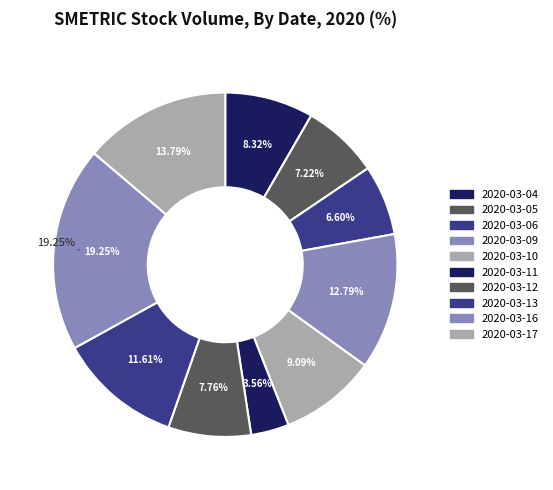

Is the sum of 2020-03-12 and 2020-03-05 greater than half?

No